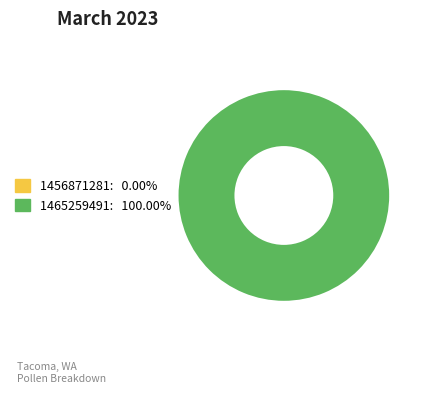

The 1465259491 slice represents 100% of the pie. True or false?

True